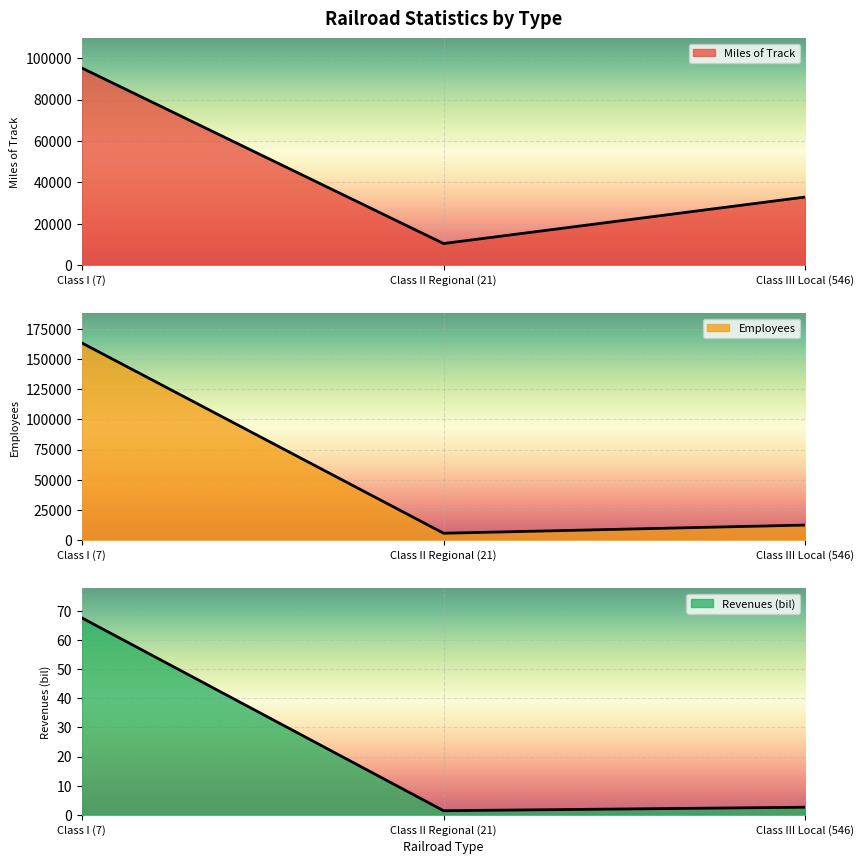

Is the value of Miles of Track at Class III Local (546) greater than the value of Employees at Class I (7)?

No